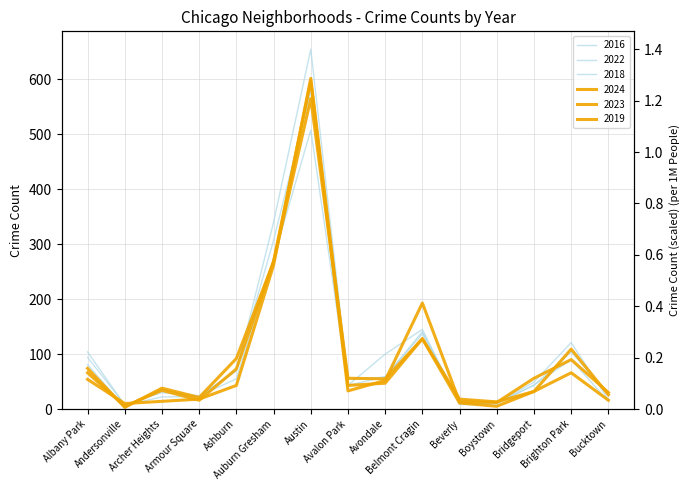

How many values in the 2018 series exceed 44?

7